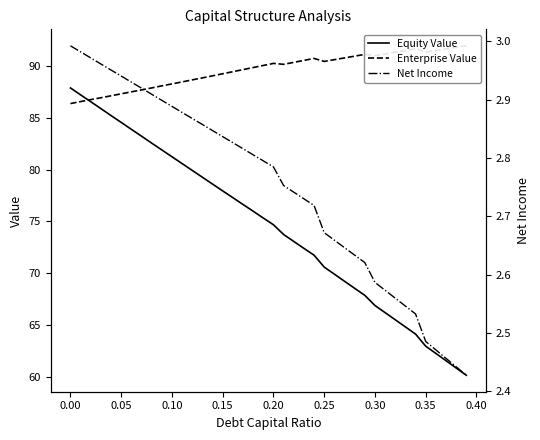

True or false: Net Income and Equity Value cross at least once.

False